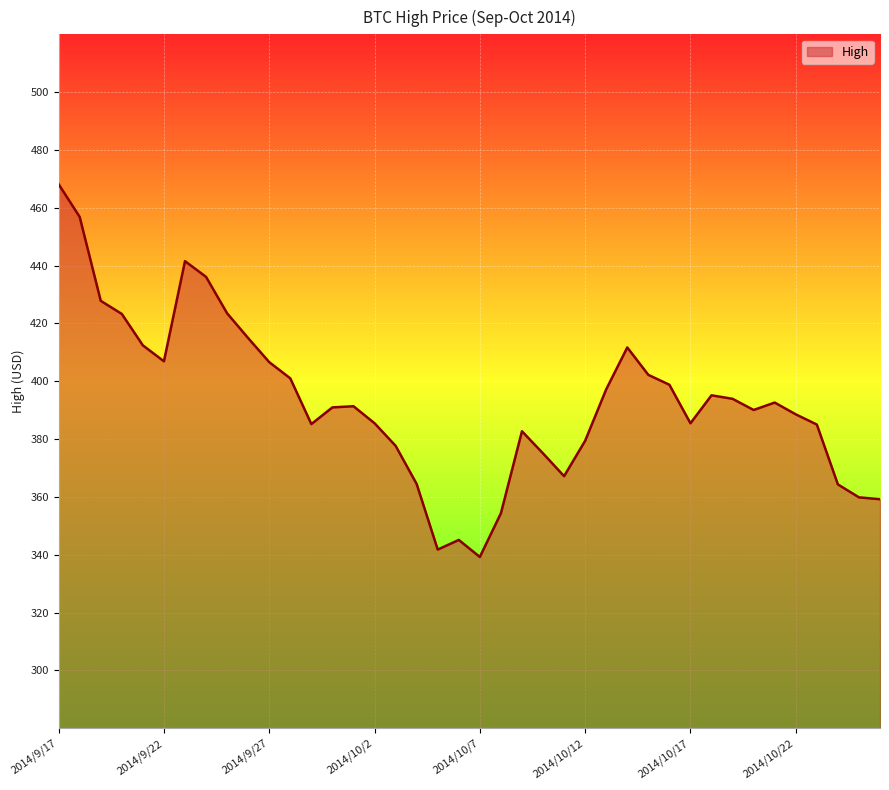

What is the greatest value displayed?

468.2